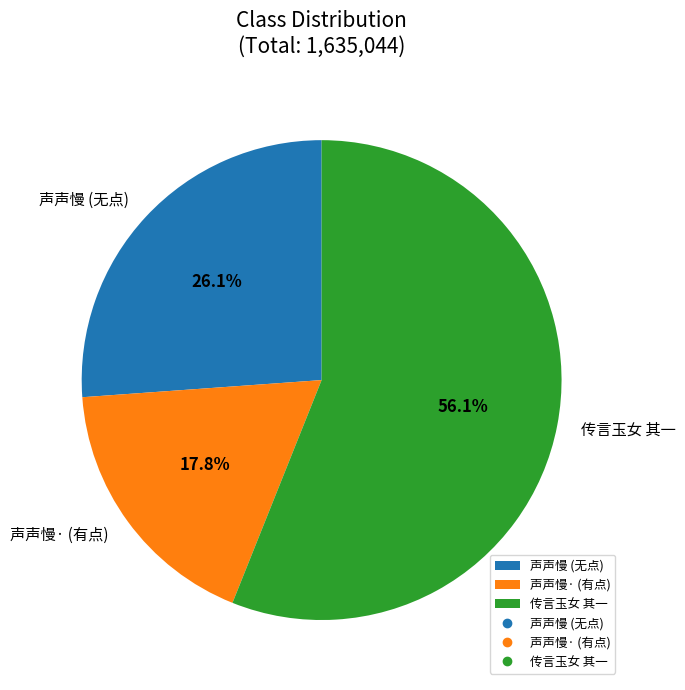

Is there a majority slice in this chart?

Yes